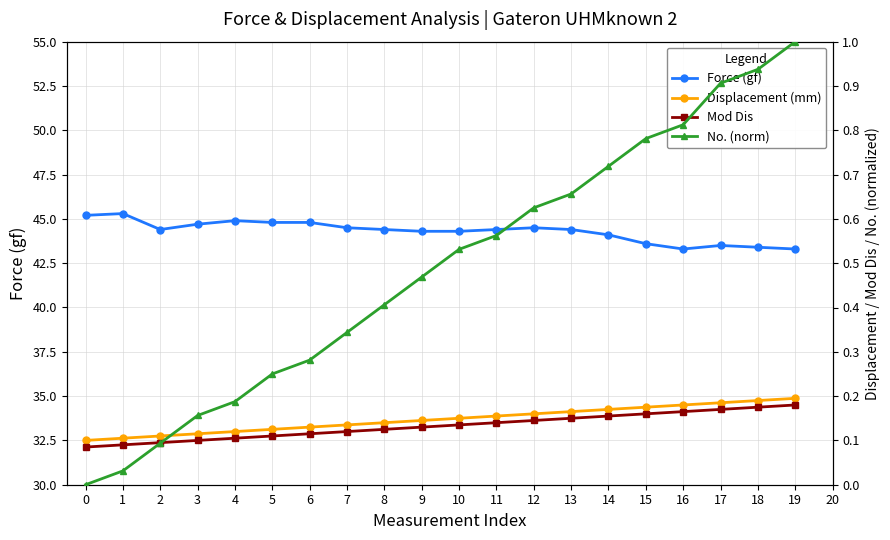

What is the total value across all series at 11?

45.3